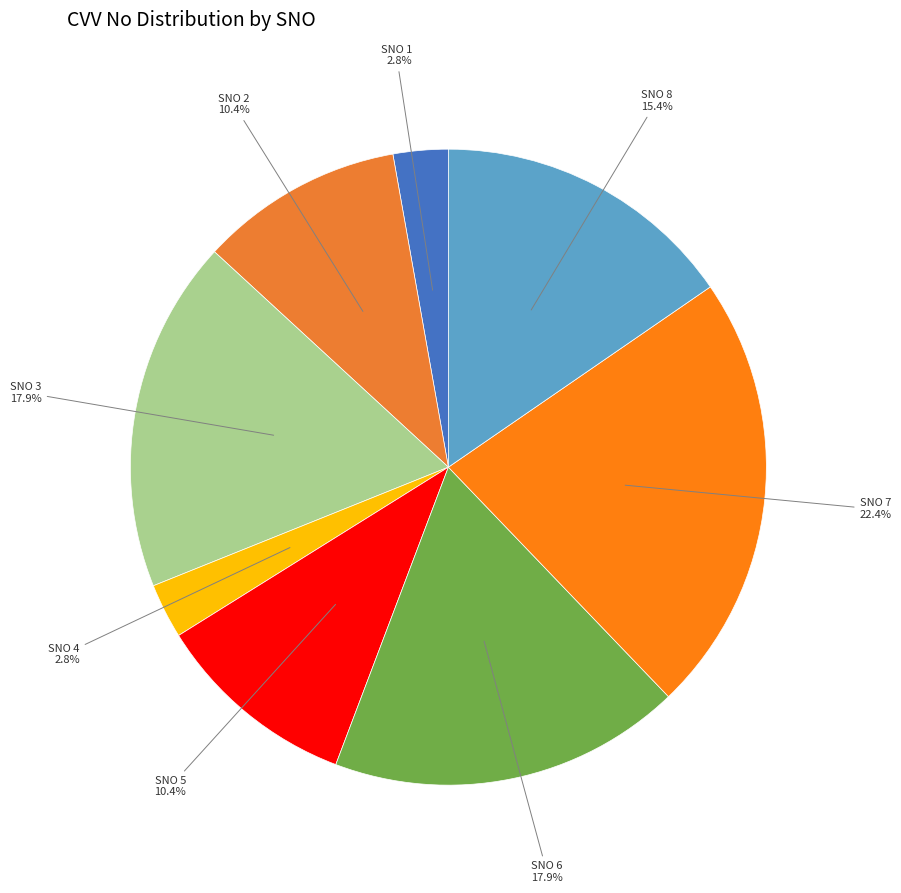

What is the ratio of the value at SNO 3 to the value at SNO 5?

1.7